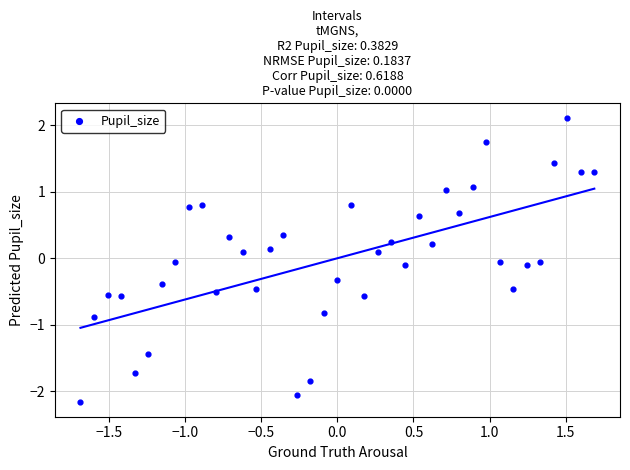

What is the range of X values (max minus min)?

3.4